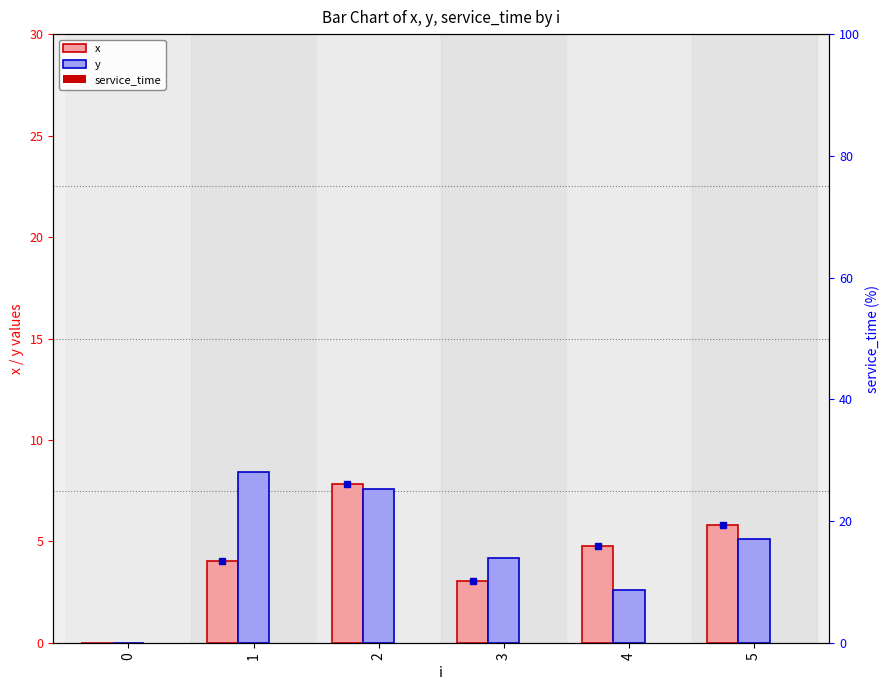

What is the maximum value shown in the chart?

8.4